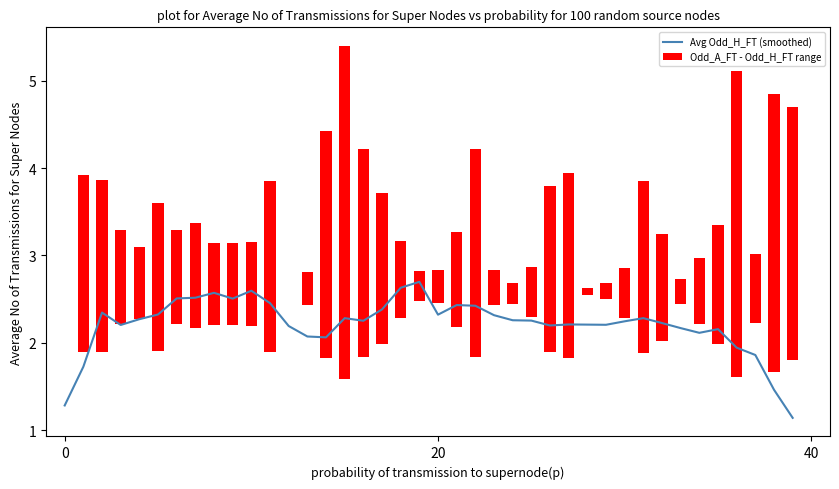

Rank the series by their average value, from lowest to highest.

Odd_A_FT - Odd_H_FT range, Avg Odd_H_FT (smoothed)